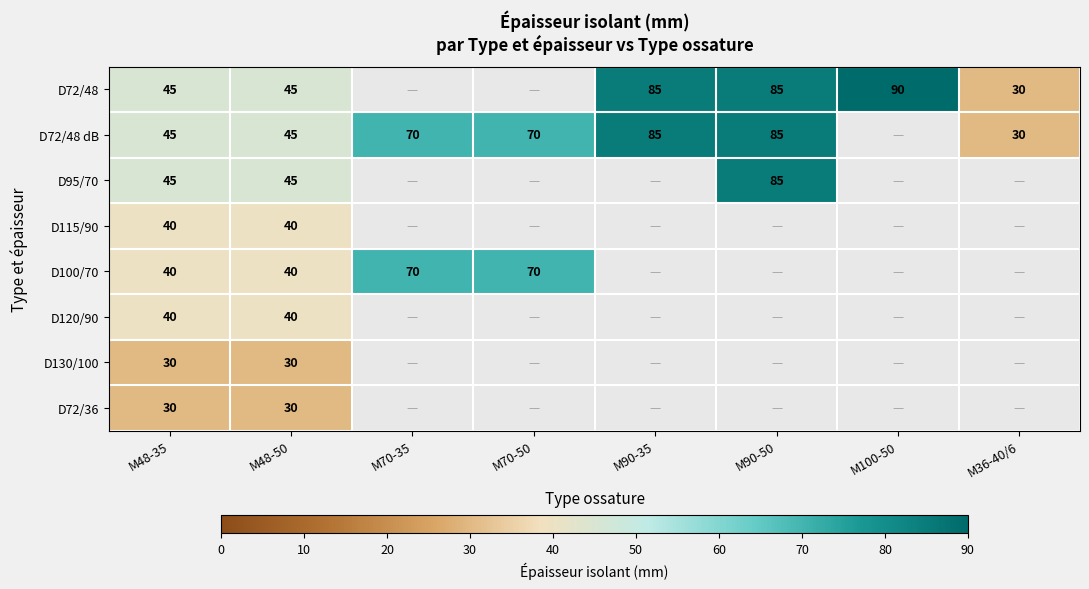

At which category does the chart reach its peak across all series?

M100-50